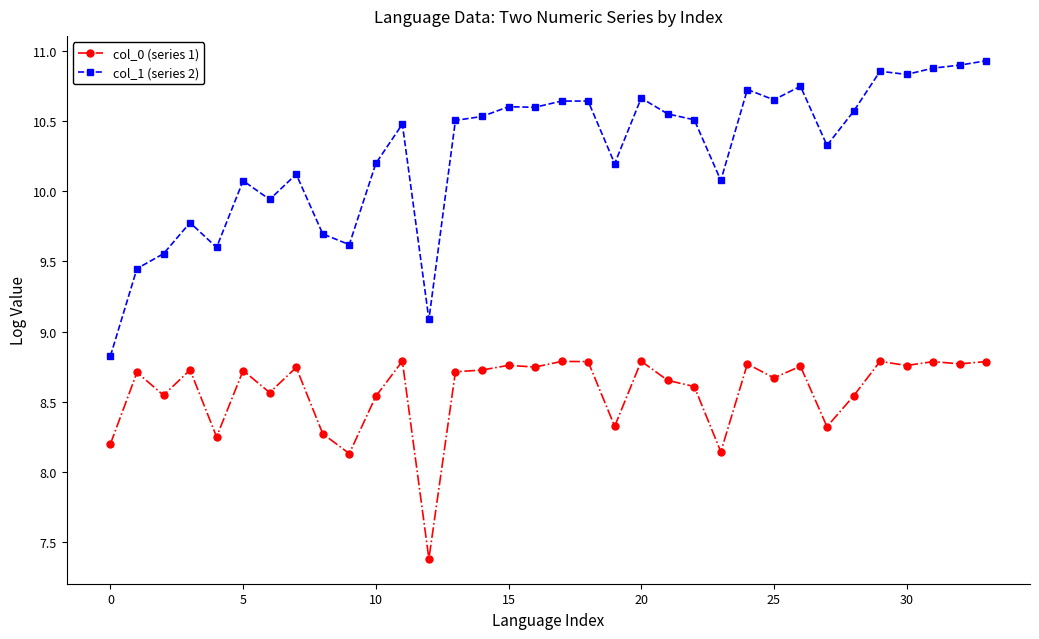

True or false: col_1 (series 2) has more than 0 points higher than both neighbors.

True